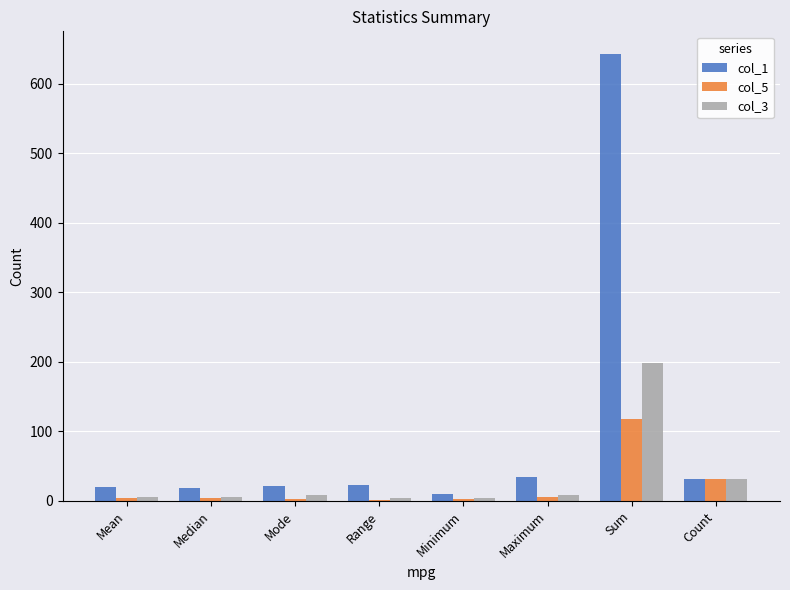

What is the approximate value of col_3 at Count?

32.0